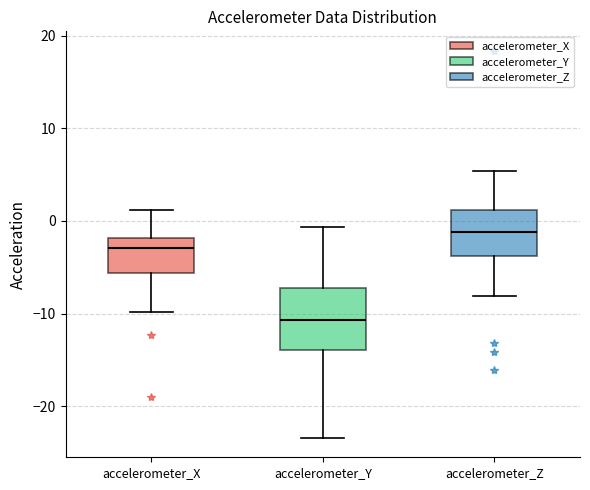

Which box's median line is the lowest?

accelerometer_Y